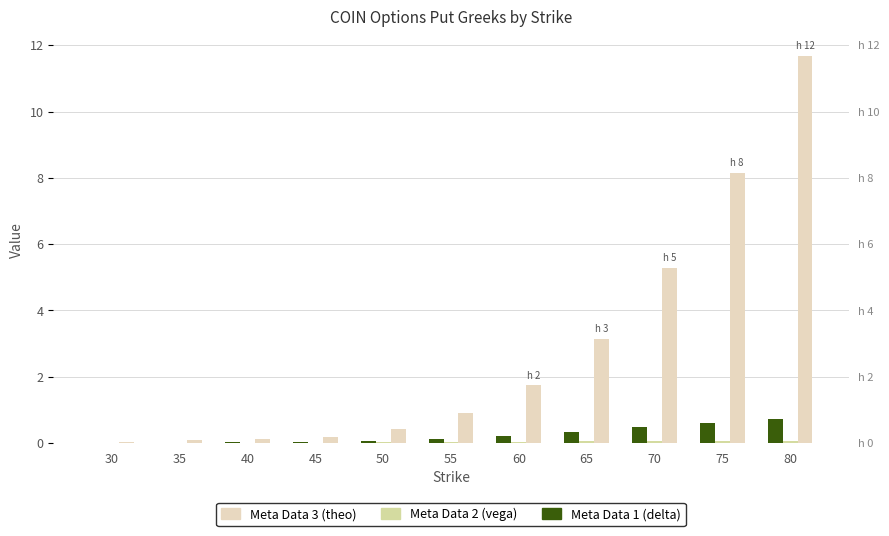

How many distinct data groups are displayed?

3